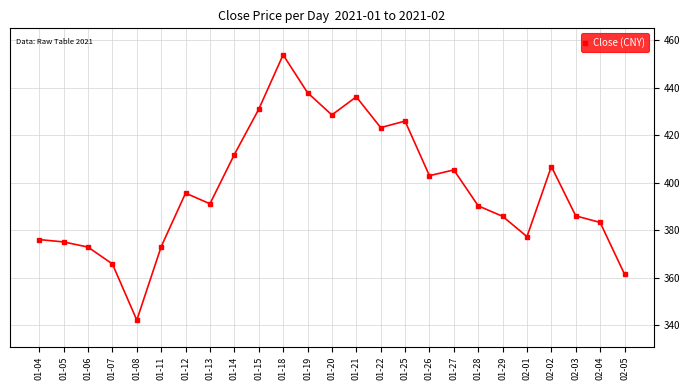

How many data points are less than 391?

12